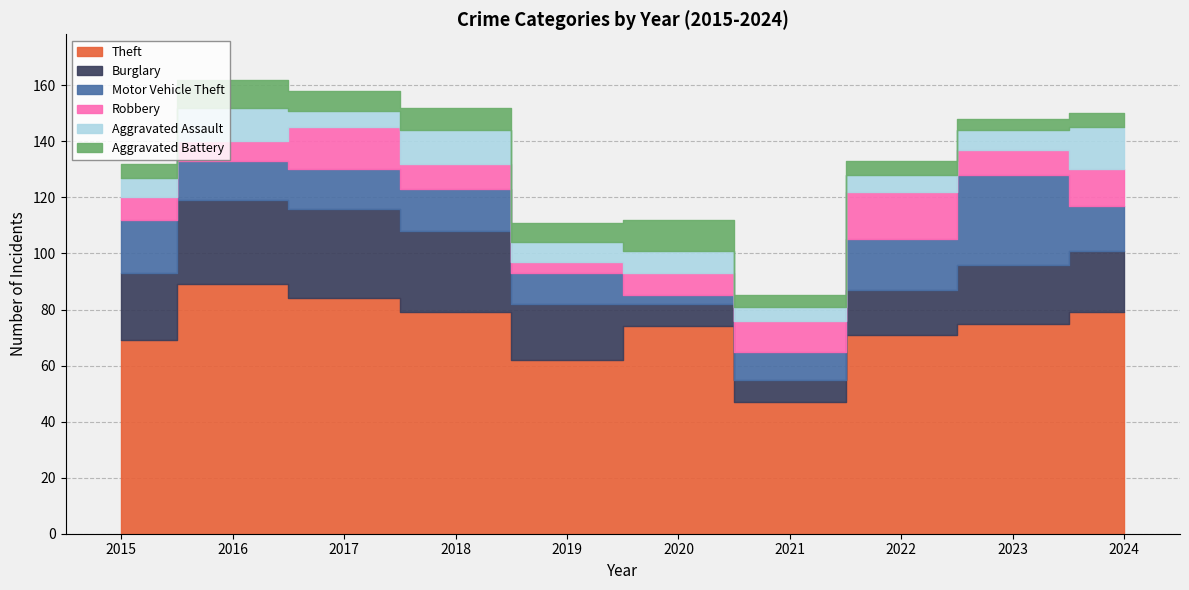

What is the highest value of the Motor Vehicle Theft series?

32